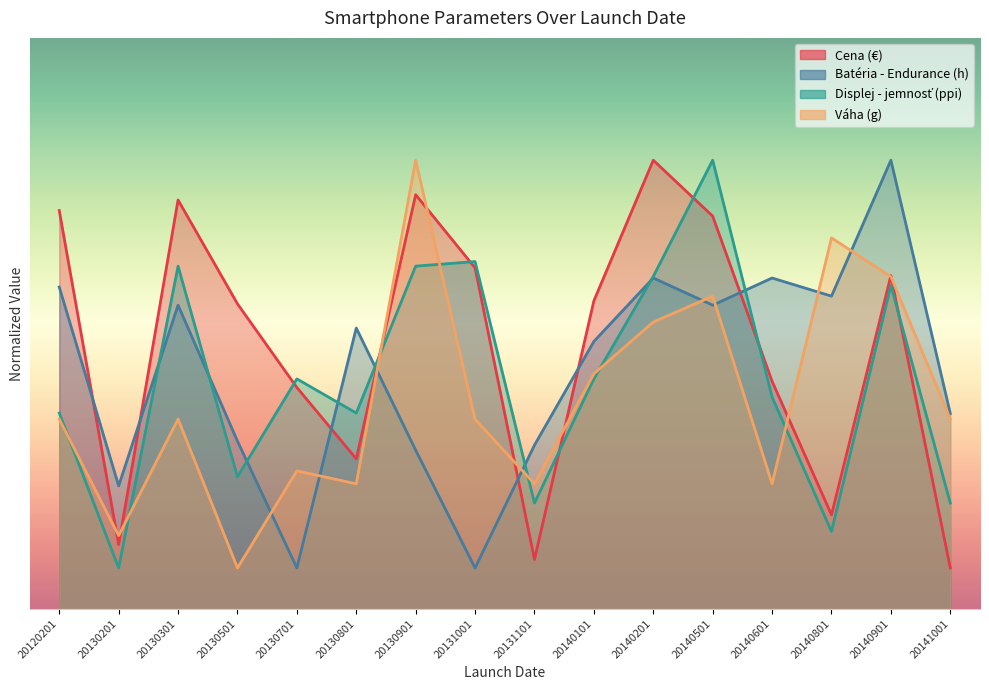

What is the sum of the Displej - jemnosť (ppi) values at 20120201 and 20140201?

647.5